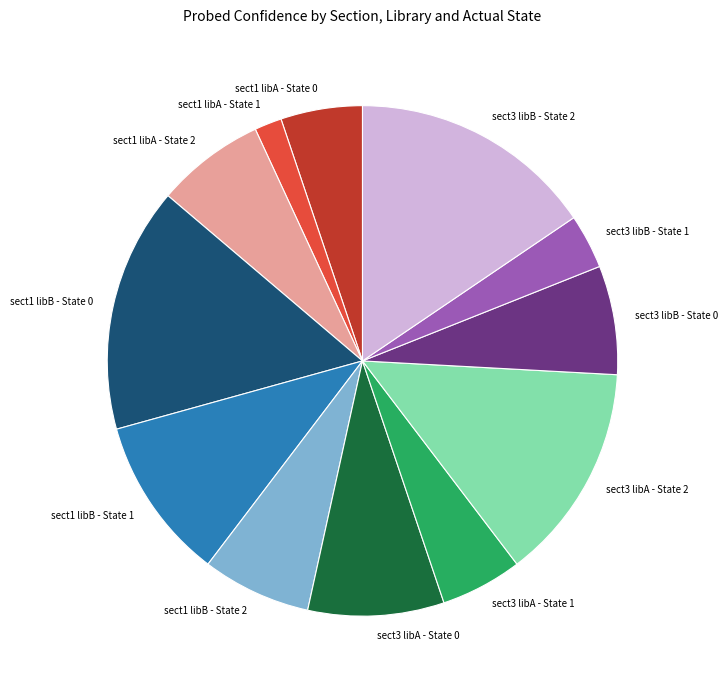

Is the sum of sect3 libB - State 0 and sect1 libB - State 1 greater than half?

No